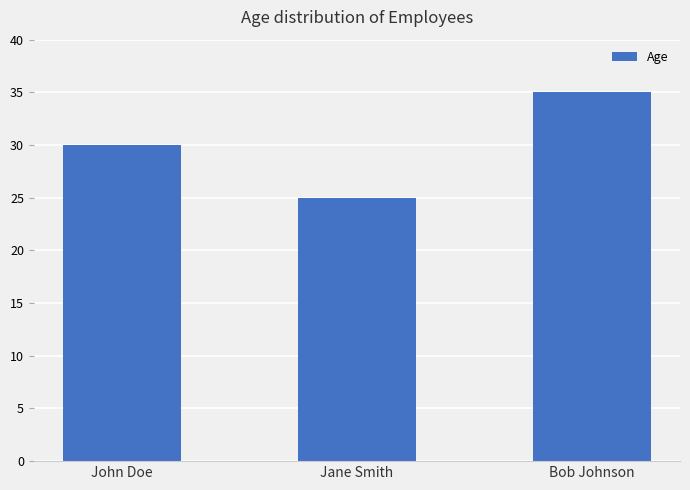

The chart shows a value of 43 at John Doe. True or false?

False